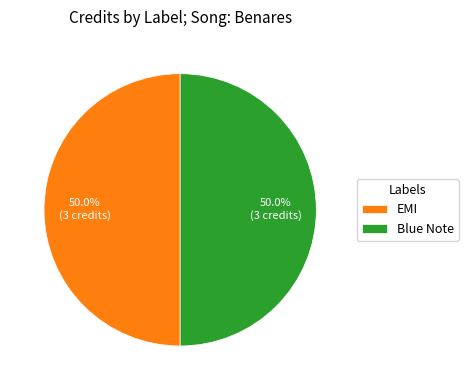

How many segments does this pie chart have?

2